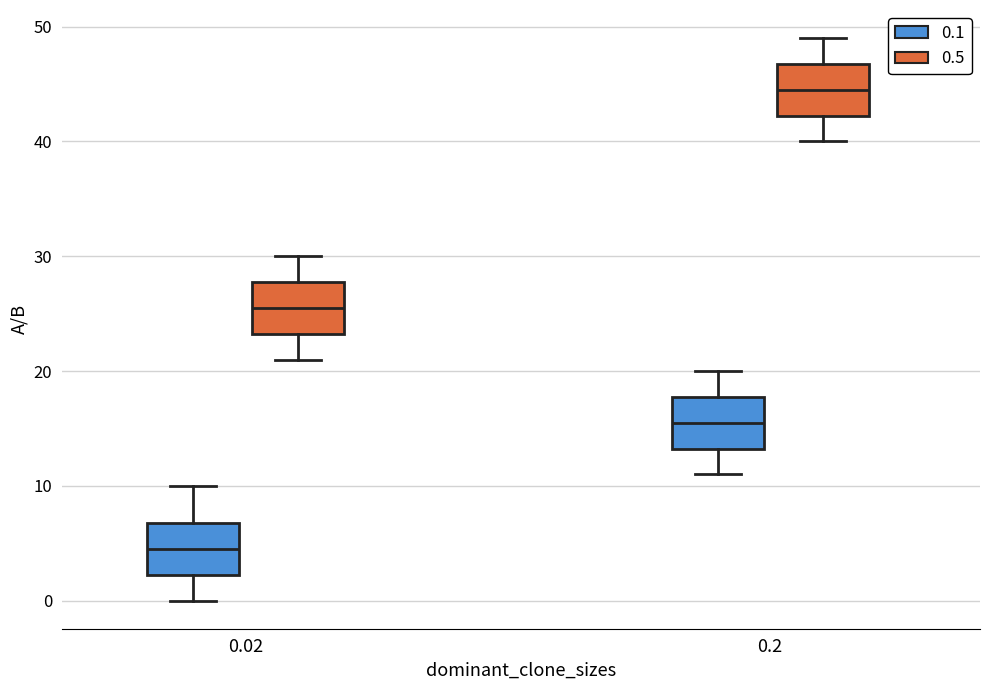

Where is the upper edge of the box for 0.02 (0.5) on the y-axis? The values are not printed on the chart, so give them approximately, as read against the axis.

28